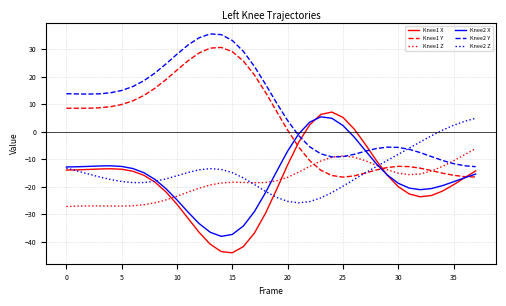

What is the minimum value for Knee1 Z?

-27.2